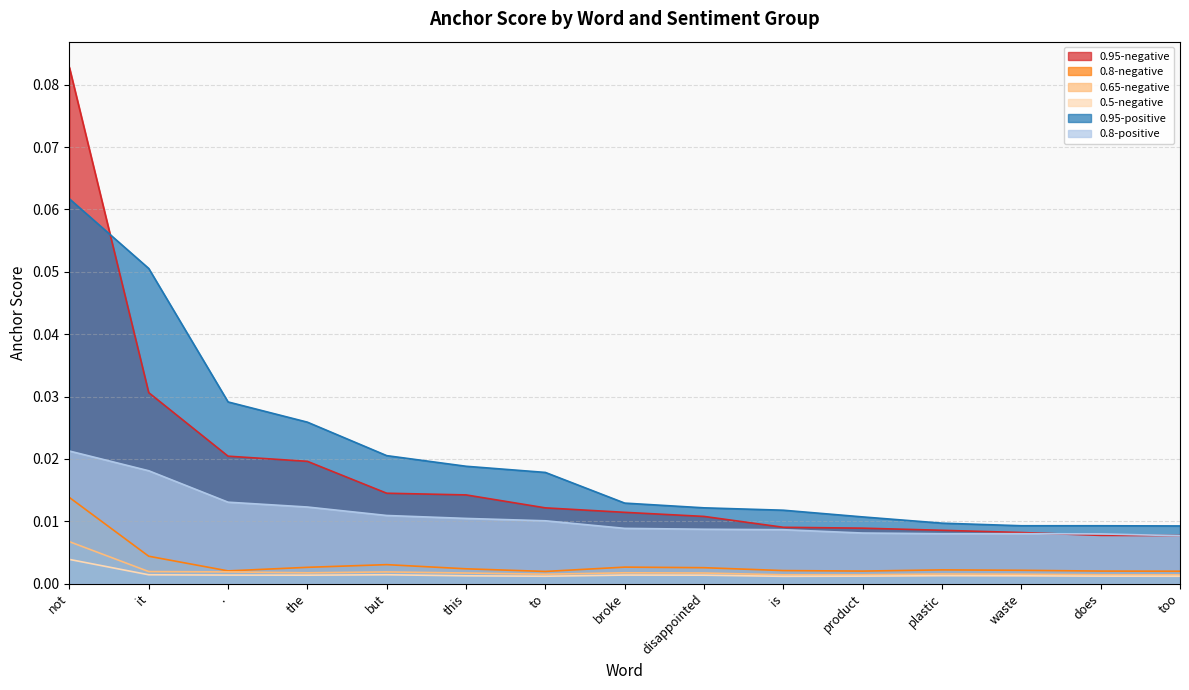

True or false: 0.65-negative and 0.95-negative cross at least once.

False